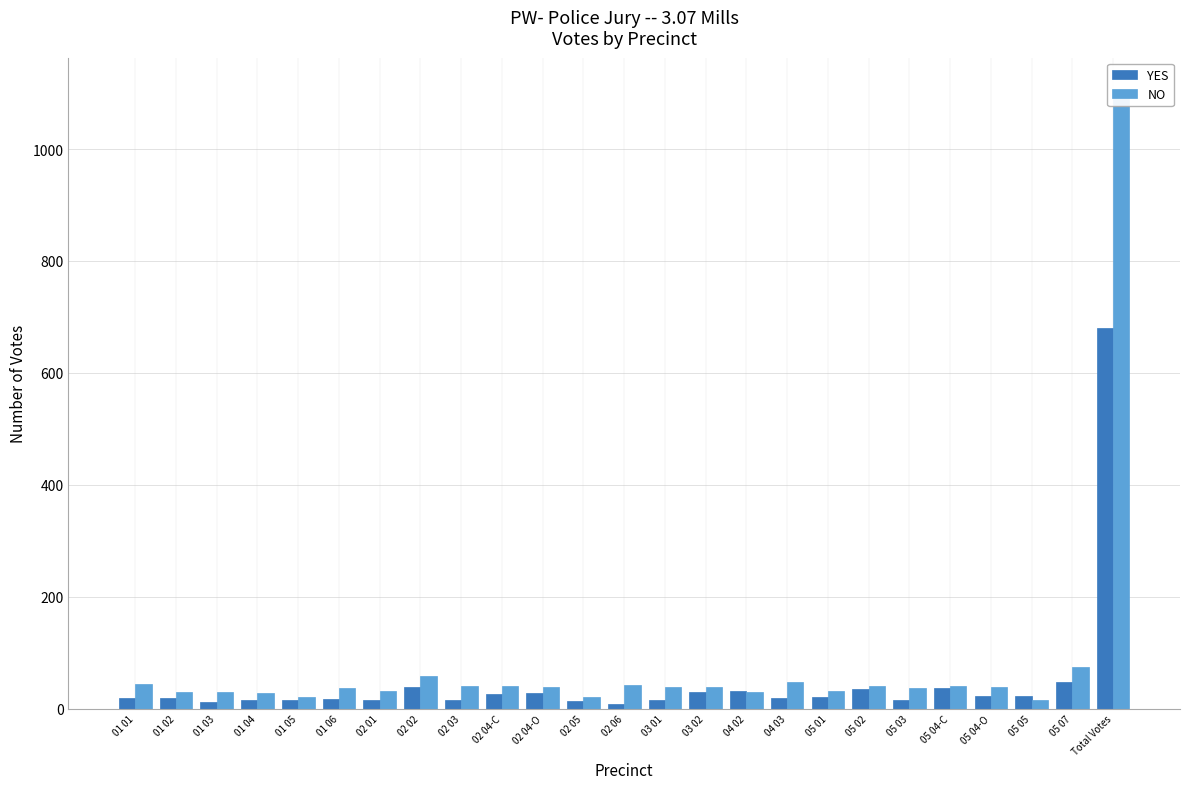

Is the value of YES at 04 02 greater than the value of NO at 01 04?

Yes